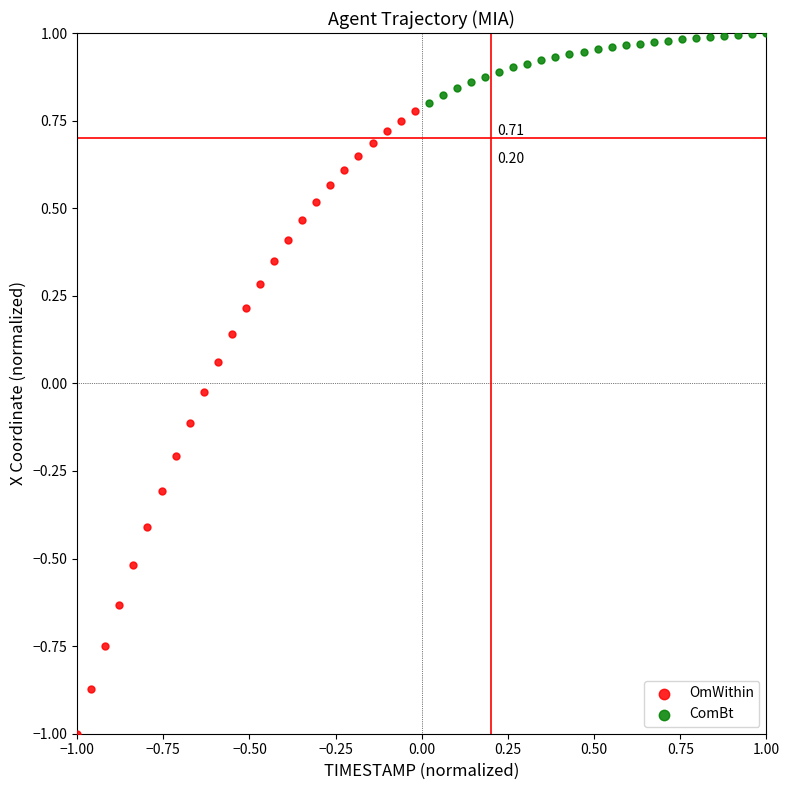

Which series has the widest spread of Y values?

OmWithin